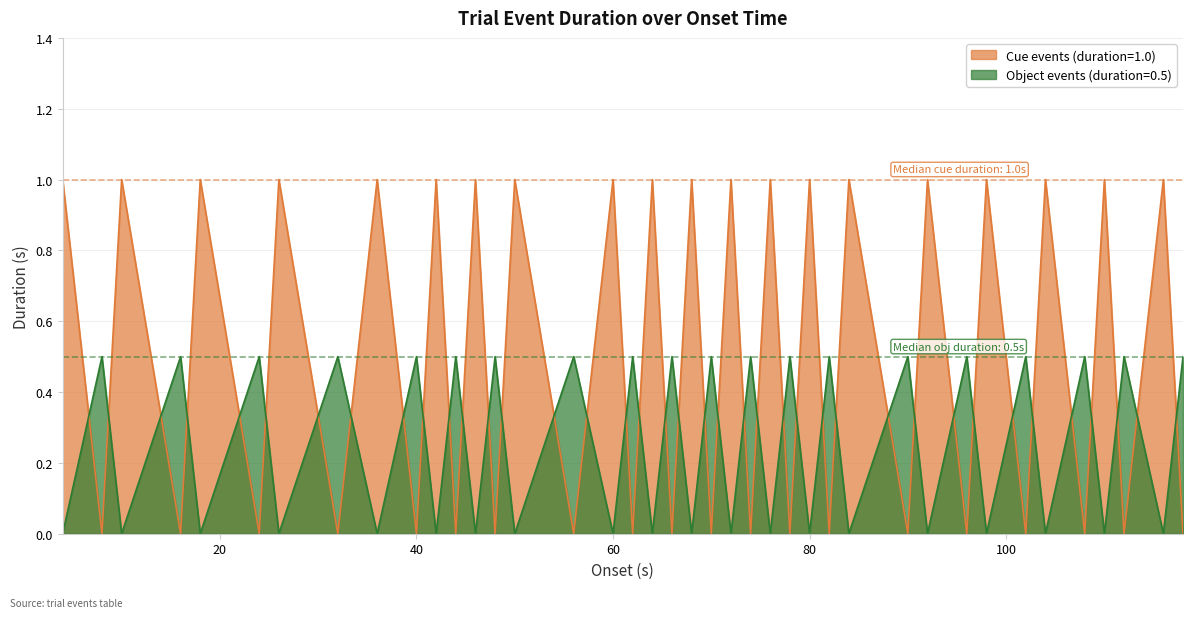

What is the sum of all values?

20